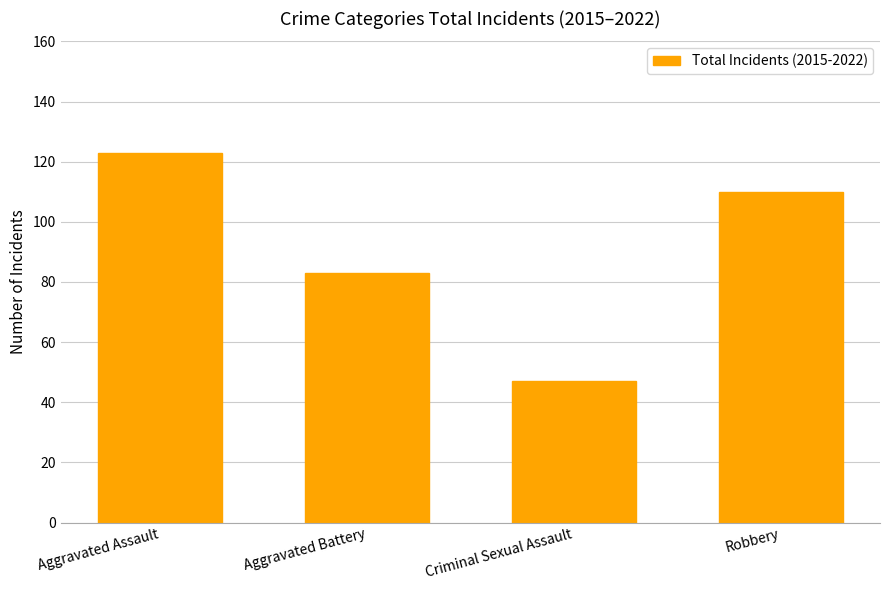

The chart shows a value of 191 at Robbery. True or false?

False